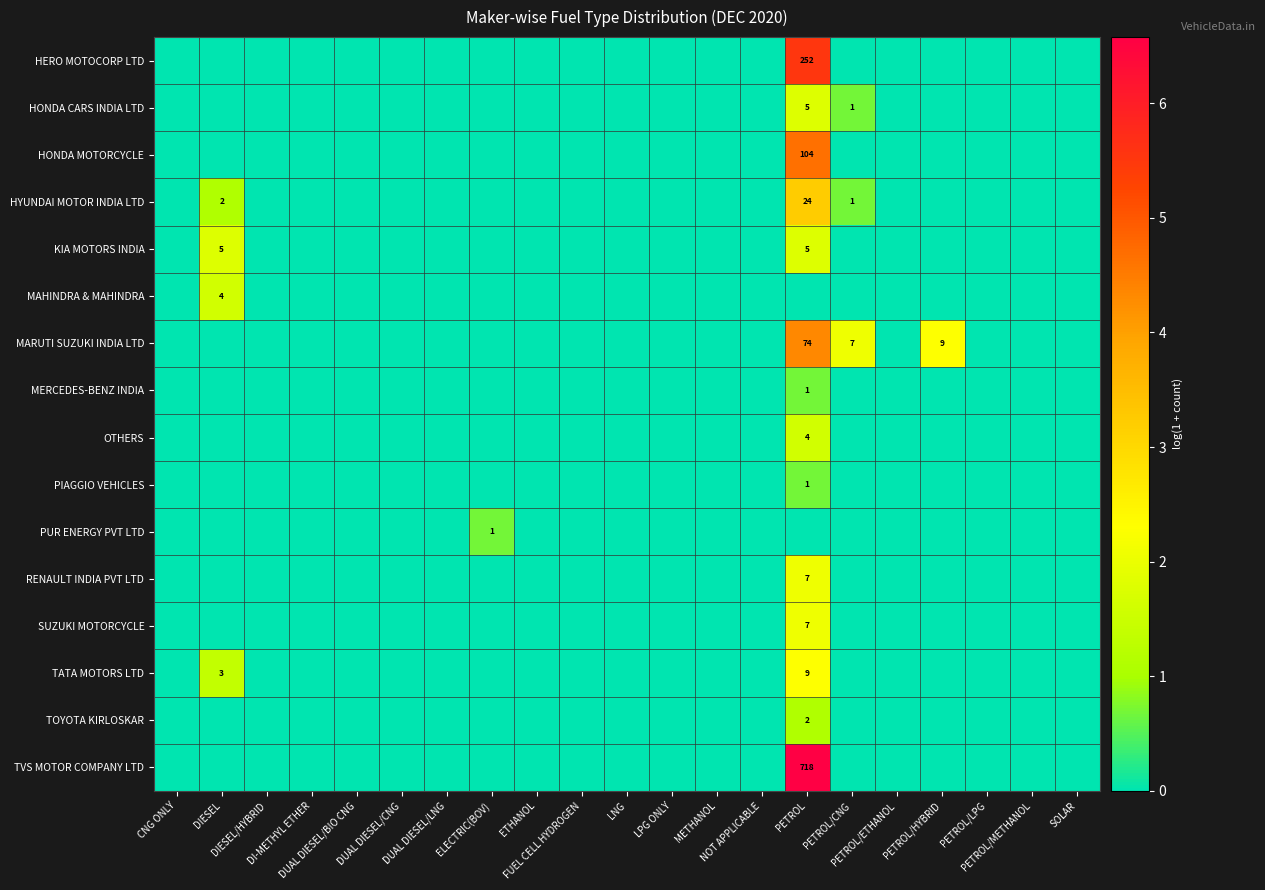

What is the difference between the maximum and second lowest values in the MAHINDRA & MAHINDRA series?

1.6